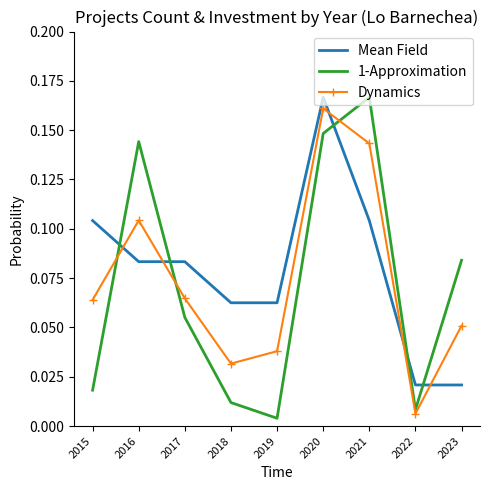

Which series ends up on top after the final intersection of 1-Approximation and Dynamics?

1-Approximation